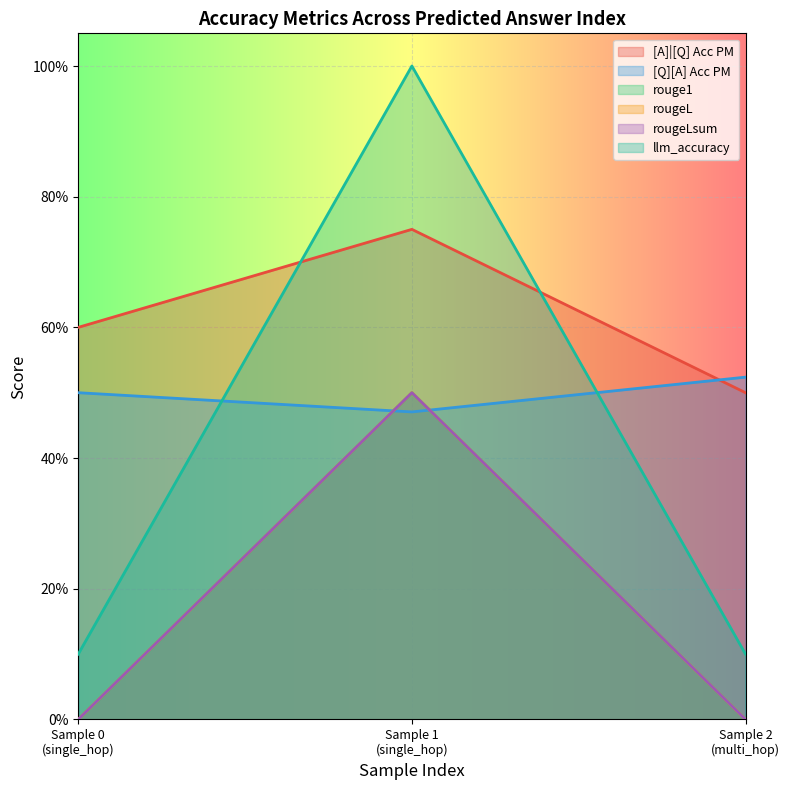

Does the chart display data point markers on the line(s)?

No